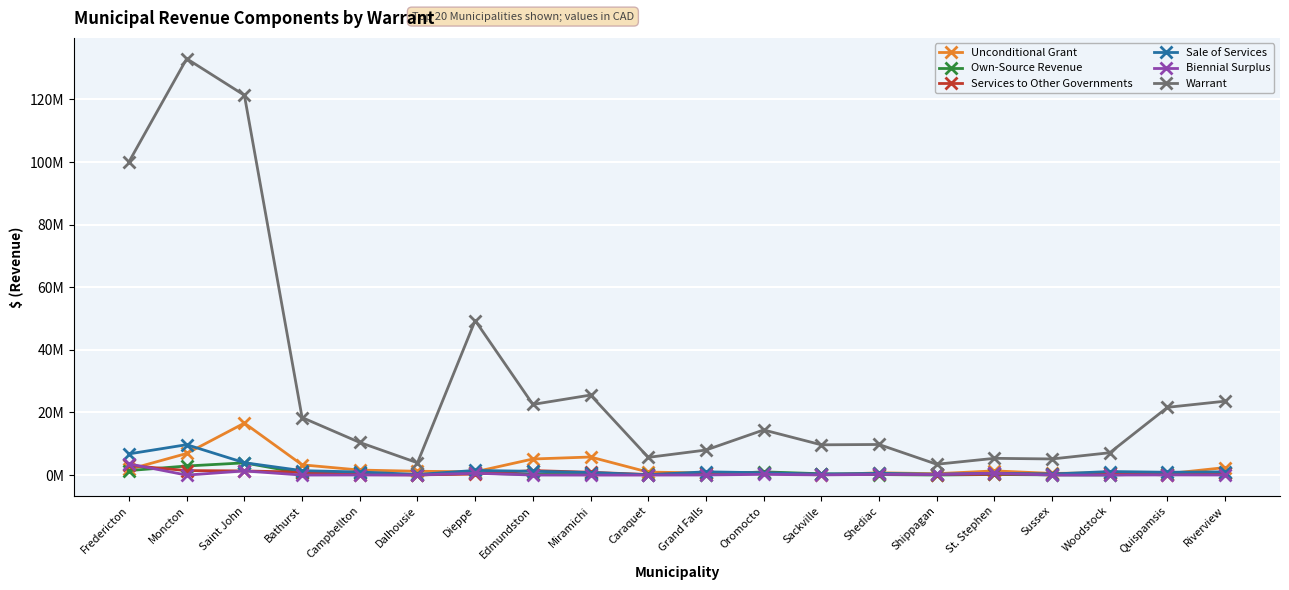

What is the sum of all Sale of Services values?

33711635